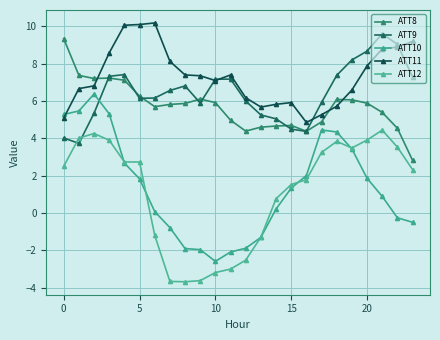

How many distinct data groups are displayed?

5